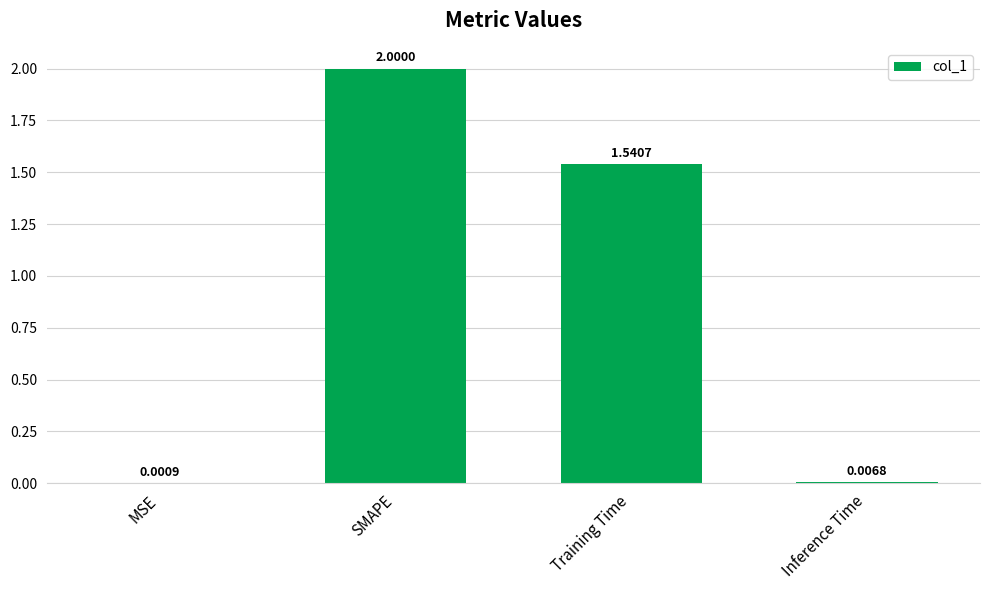

At which label does the data first exceed 1?

SMAPE